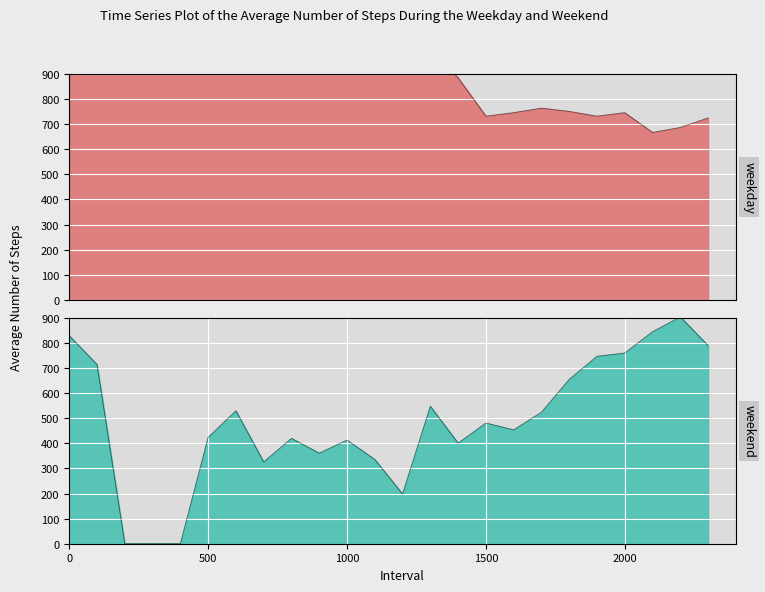

How many data points are less than 1268?

12